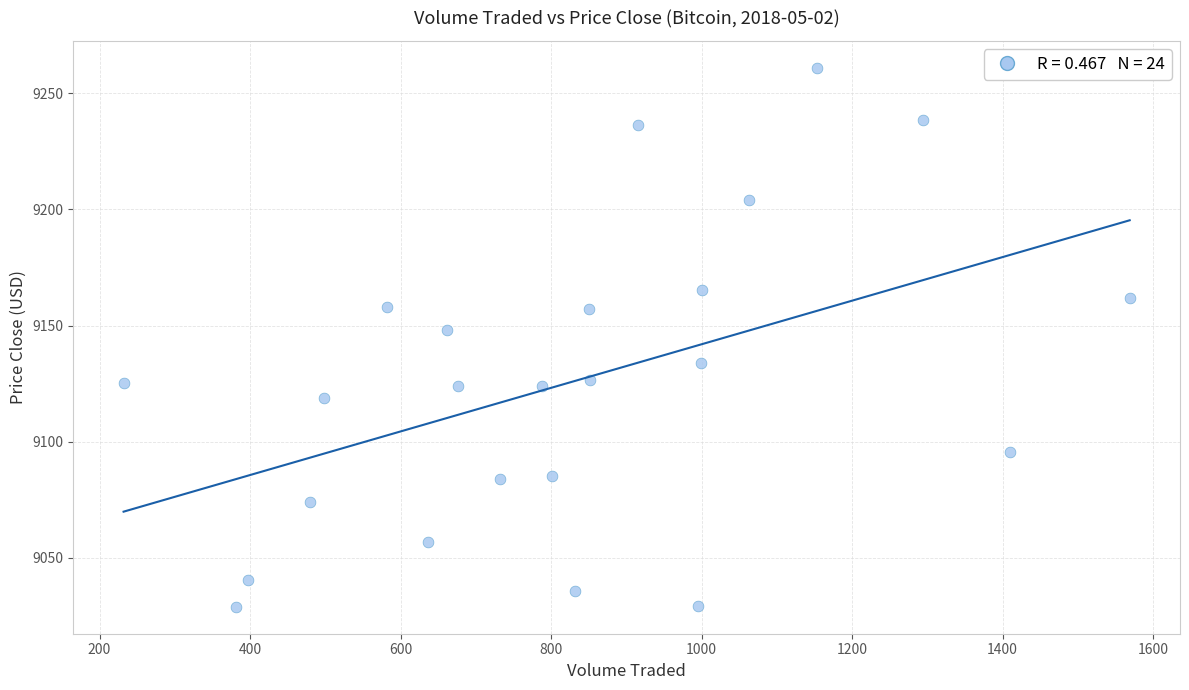

What is the range of X values (max minus min)?

1336.9